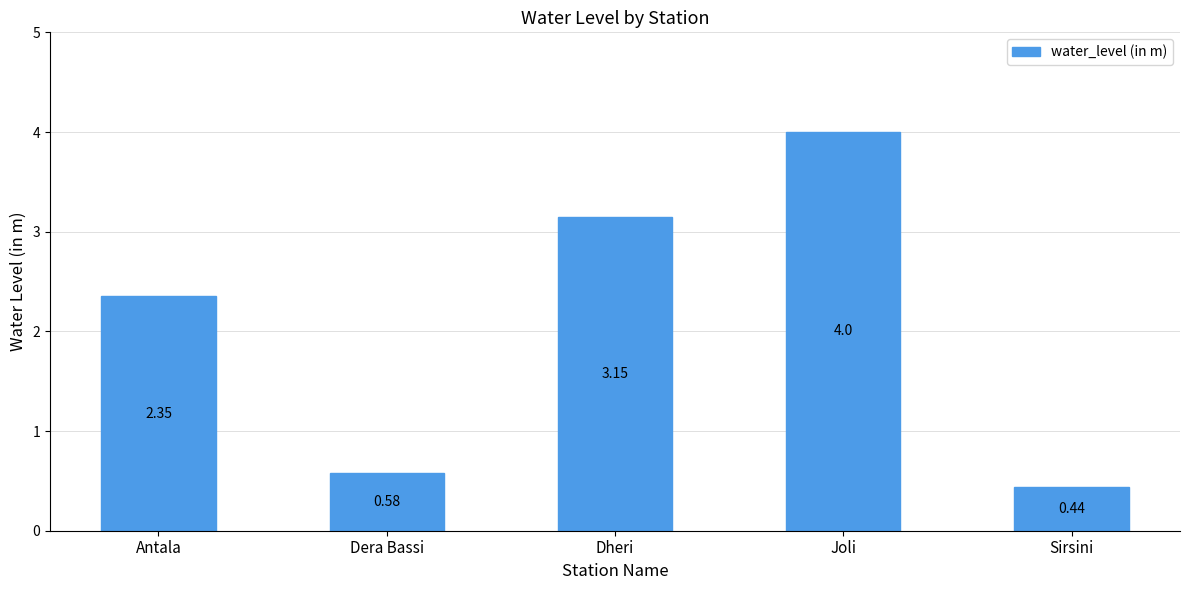

Approximately how many times larger is the value at Antala compared to Dheri?

0.7